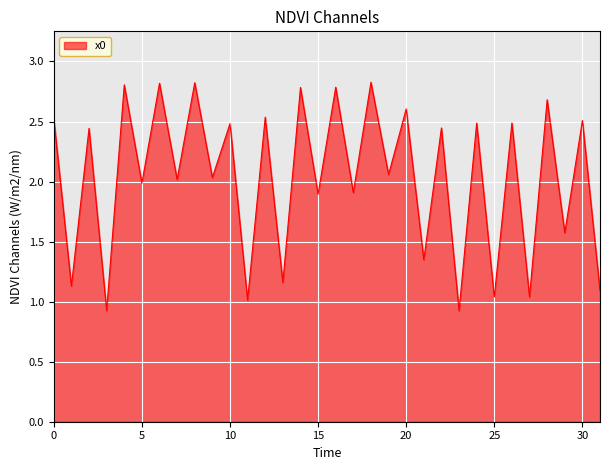

What is the maximum value shown in the chart?

2.8